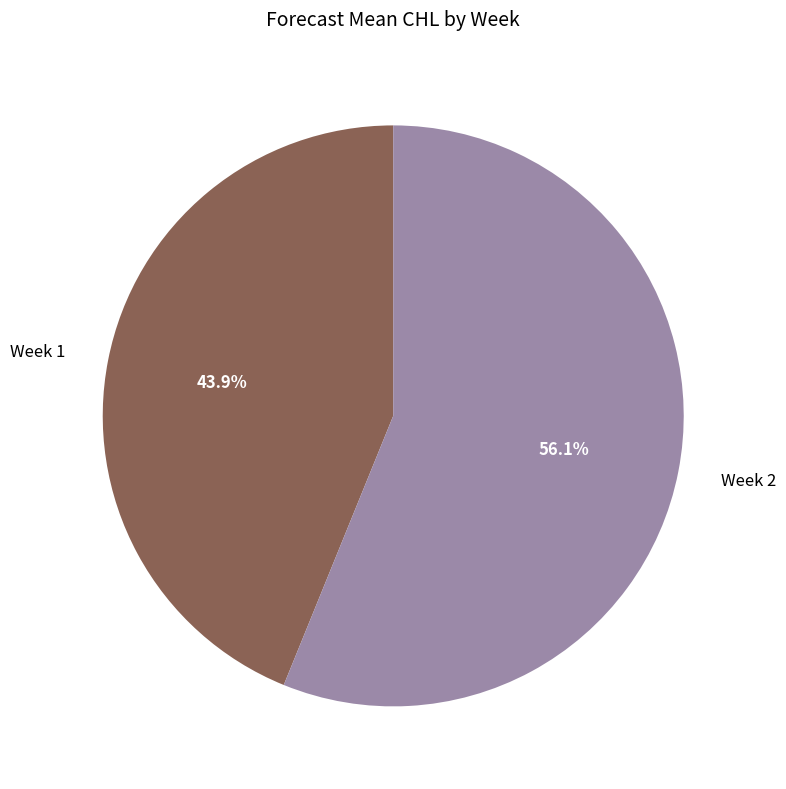

Is Week 2 the majority of the pie?

Yes